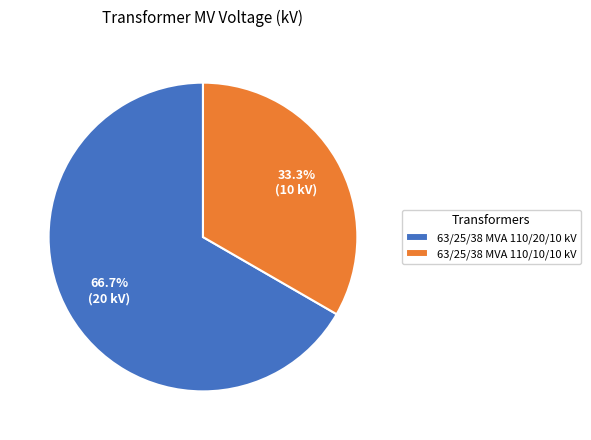

What percentage is the 63/25/38 MVA 110/20/10 kV slice, to the nearest percent?

67%